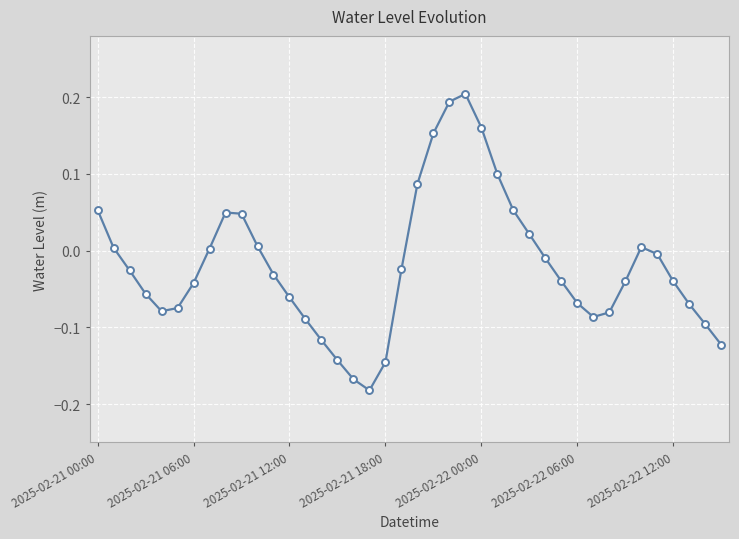

What is the difference between the second highest and second lowest values?

0.4